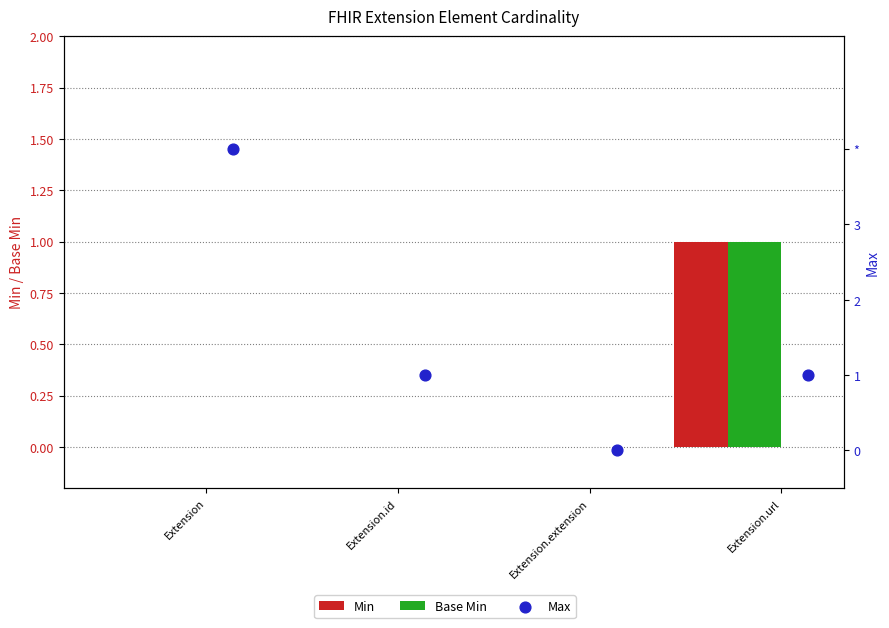

Which series reaches the minimum Y coordinate?

Min